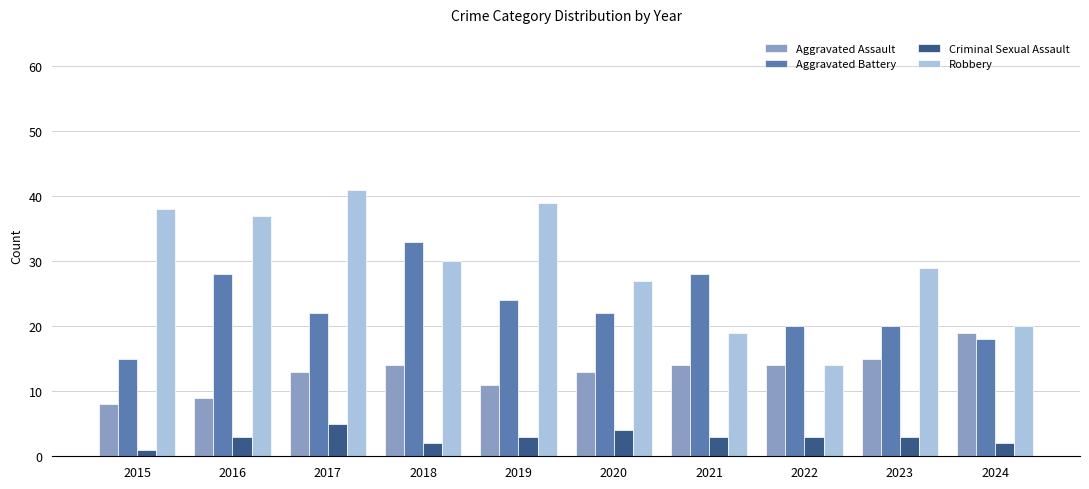

What is the value of the Criminal Sexual Assault bar at the 2nd from the left?

3